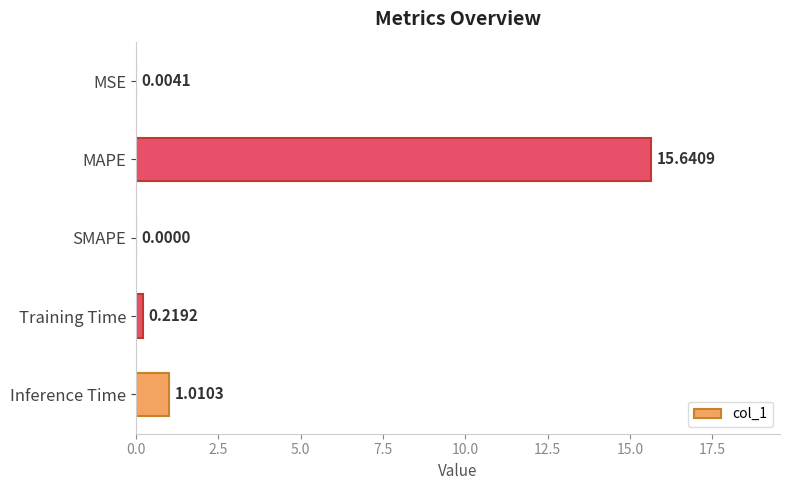

Which has a higher value, SMAPE or MAPE?

MAPE